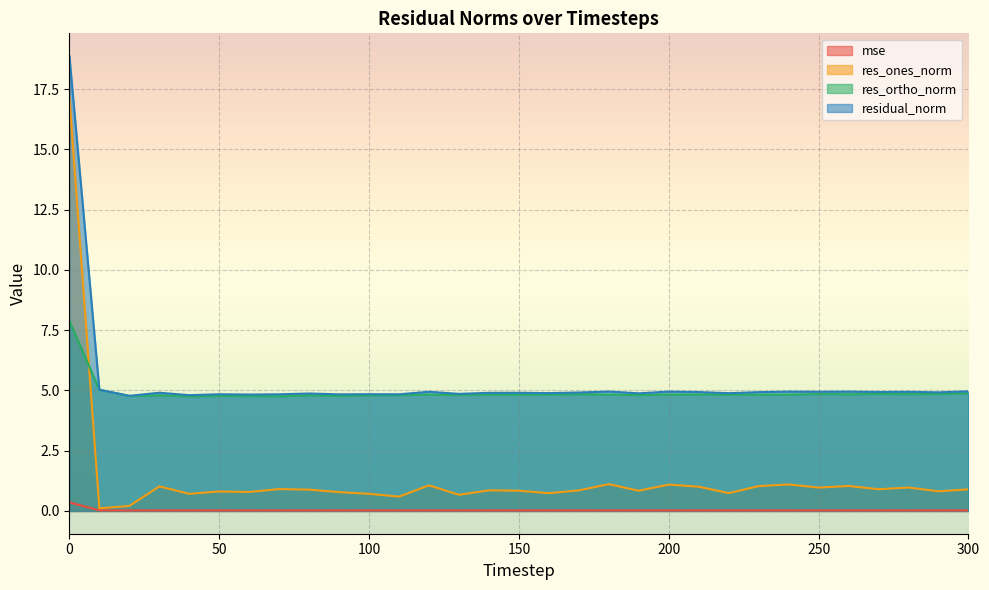

List the labels in order of res_ortho_norm value, largest first.

0, 10, 300, 270, 290, 250, 280, 260, 170, 160, 150, 220, 210, 200, 120, 180, 240, 140, 230, 130, 190, 110, 30, 80, 100, 90, 50, 20, 60, 70, 40